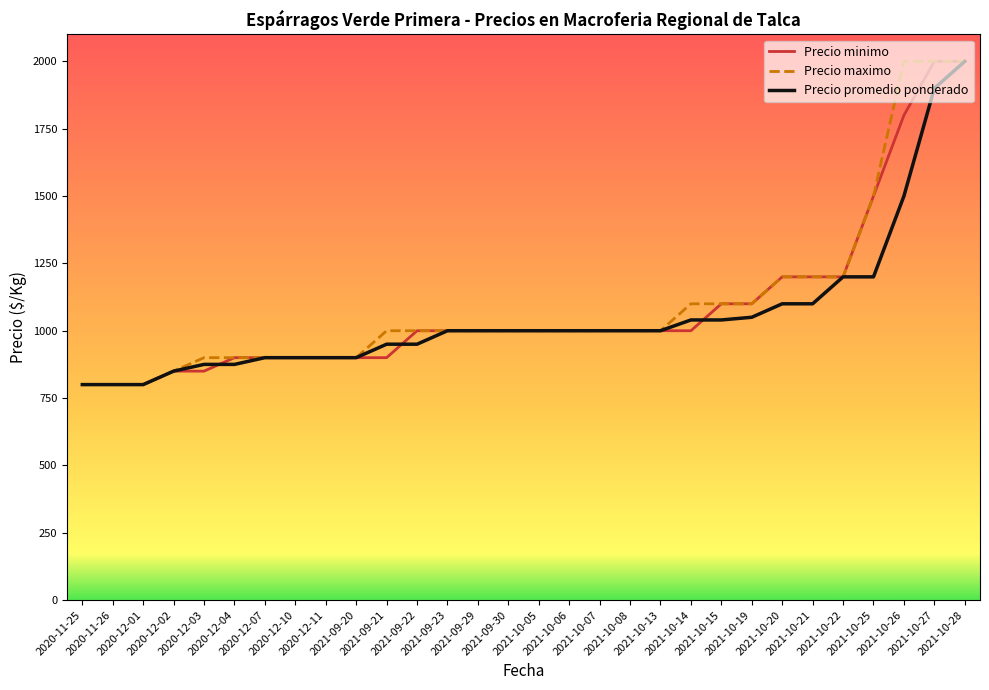

What is the difference between the maximum and second lowest values in the Precio promedio ponderado series?

1200